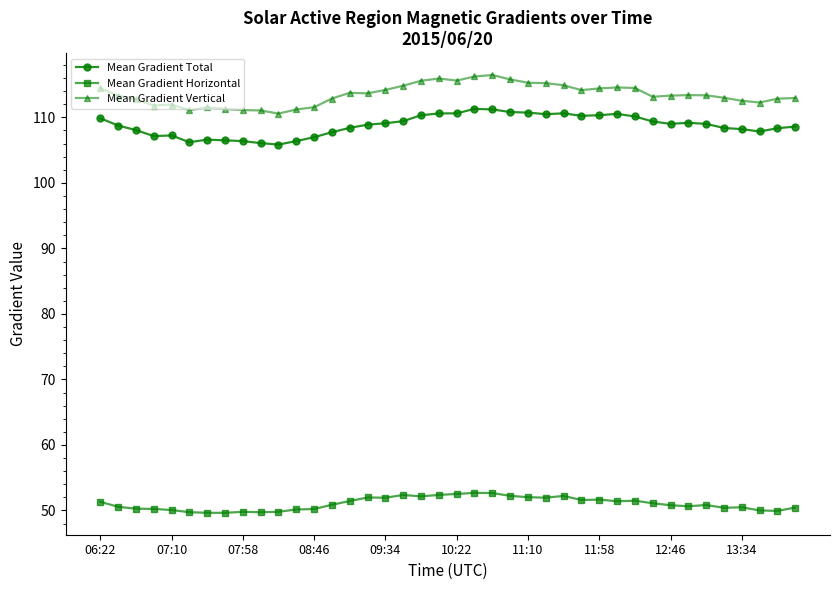

How many categories are shown in the chart?

40